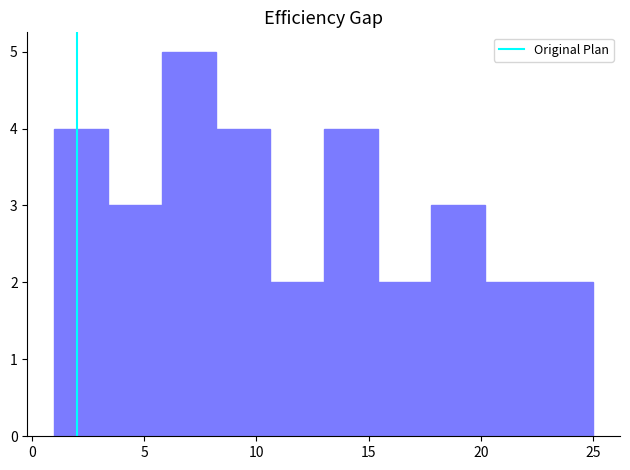

Reading left to right, transcribe this chart: for each bar, give the range it covers on the x-axis and its height. Neither the bar edges nor the heights are printed on the chart, so give them approximately, as read against the axes.

1.0 to 3.4: 4
3.4 to 5.8: 3
5.8 to 8.2: 5
8.2 to 10.6: 4
10.6 to 13.0: 2
13.0 to 15.4: 4
15.4 to 17.8: 2
17.8 to 20.2: 3
20.2 to 22.6: 2
22.6 to 25.0: 2